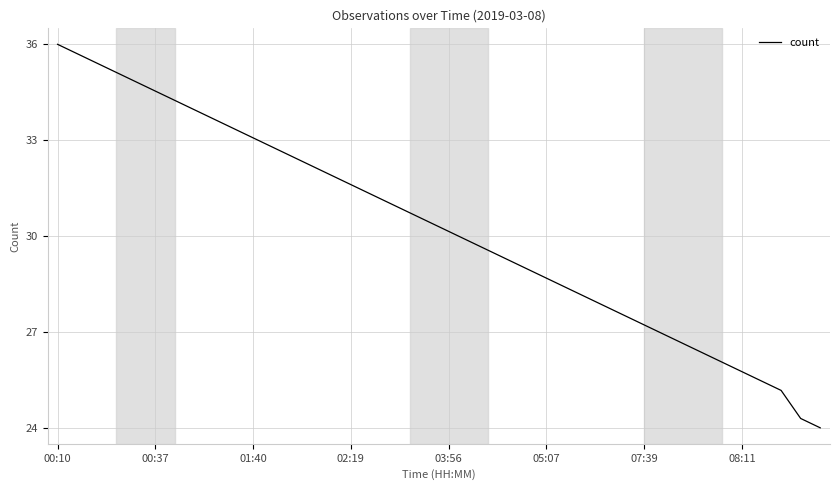

True or false: the data has more than 1 interior local peaks.

False